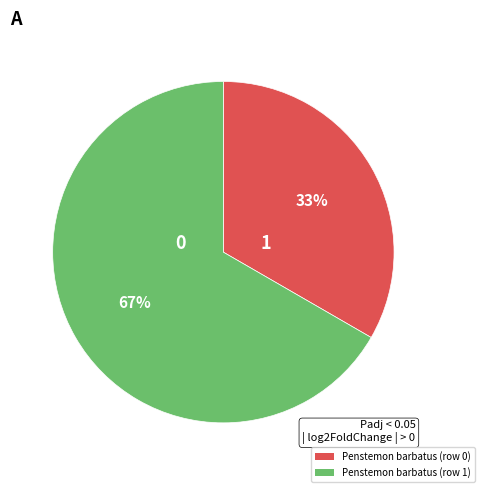

To the nearest percent, what is the combined percentage of Penstemon barbatus (row 1) and Penstemon barbatus (row 0)?

100%